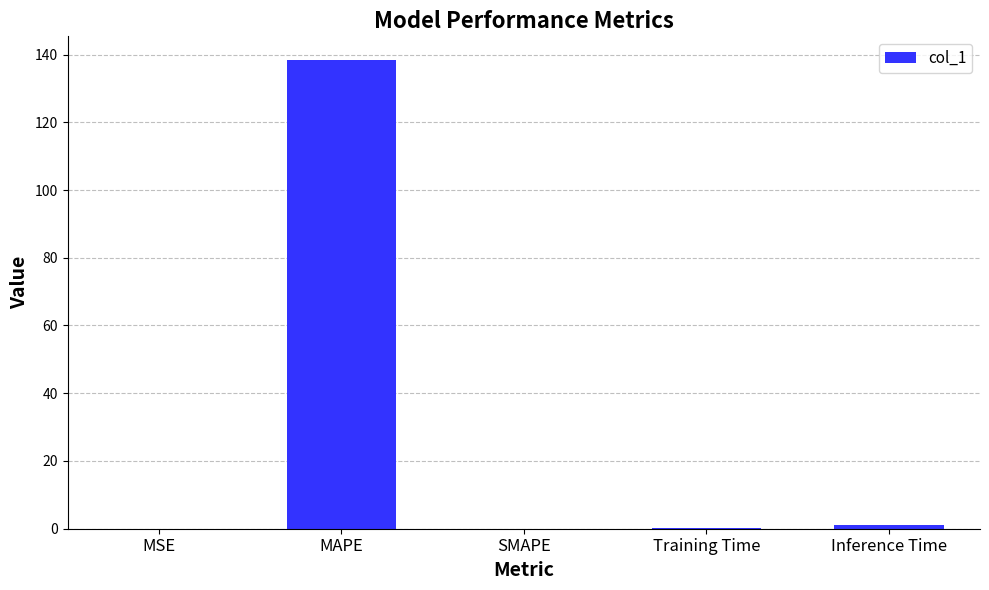

Between MAPE and Training Time, which is larger?

MAPE